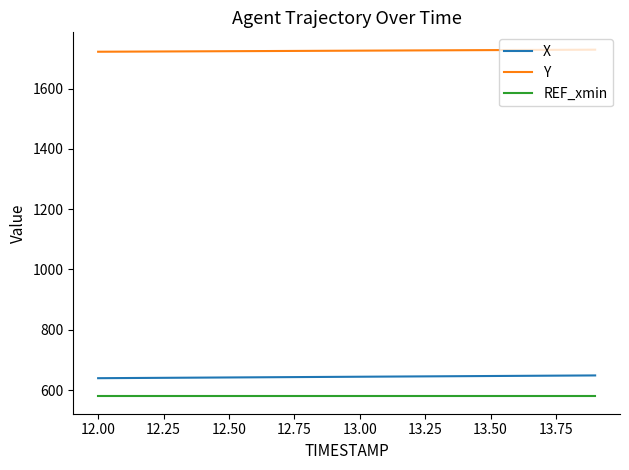

True or false: REF_xmin and X cross at least once.

False